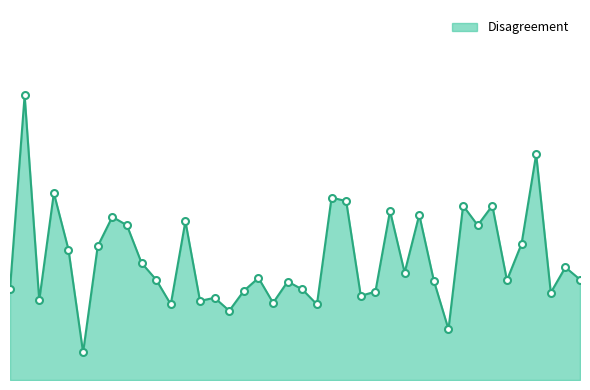

Does the chart have visible grid lines?

No